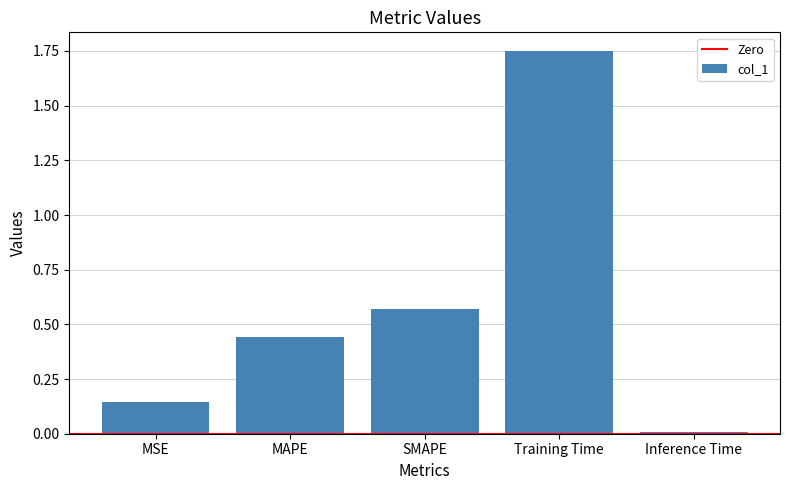

The value at Inference Time is 0.0. True or false?

True